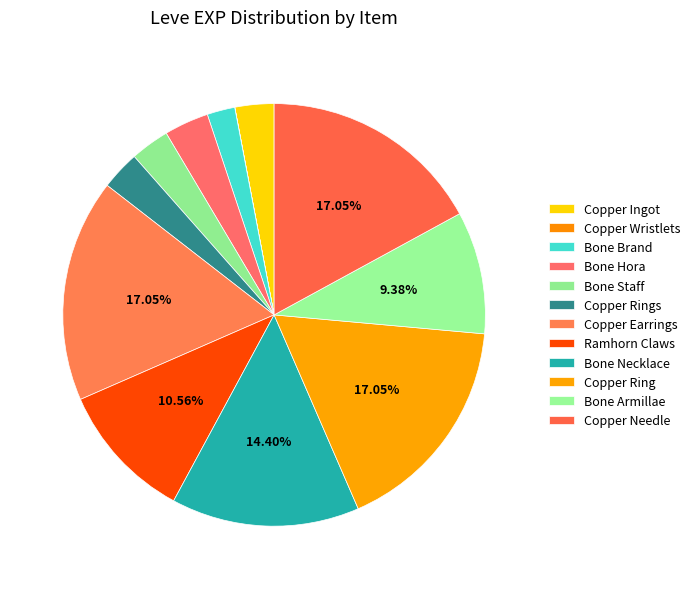

Is the sum of Copper Wristlets and Ramhorn Claws greater than half?

No